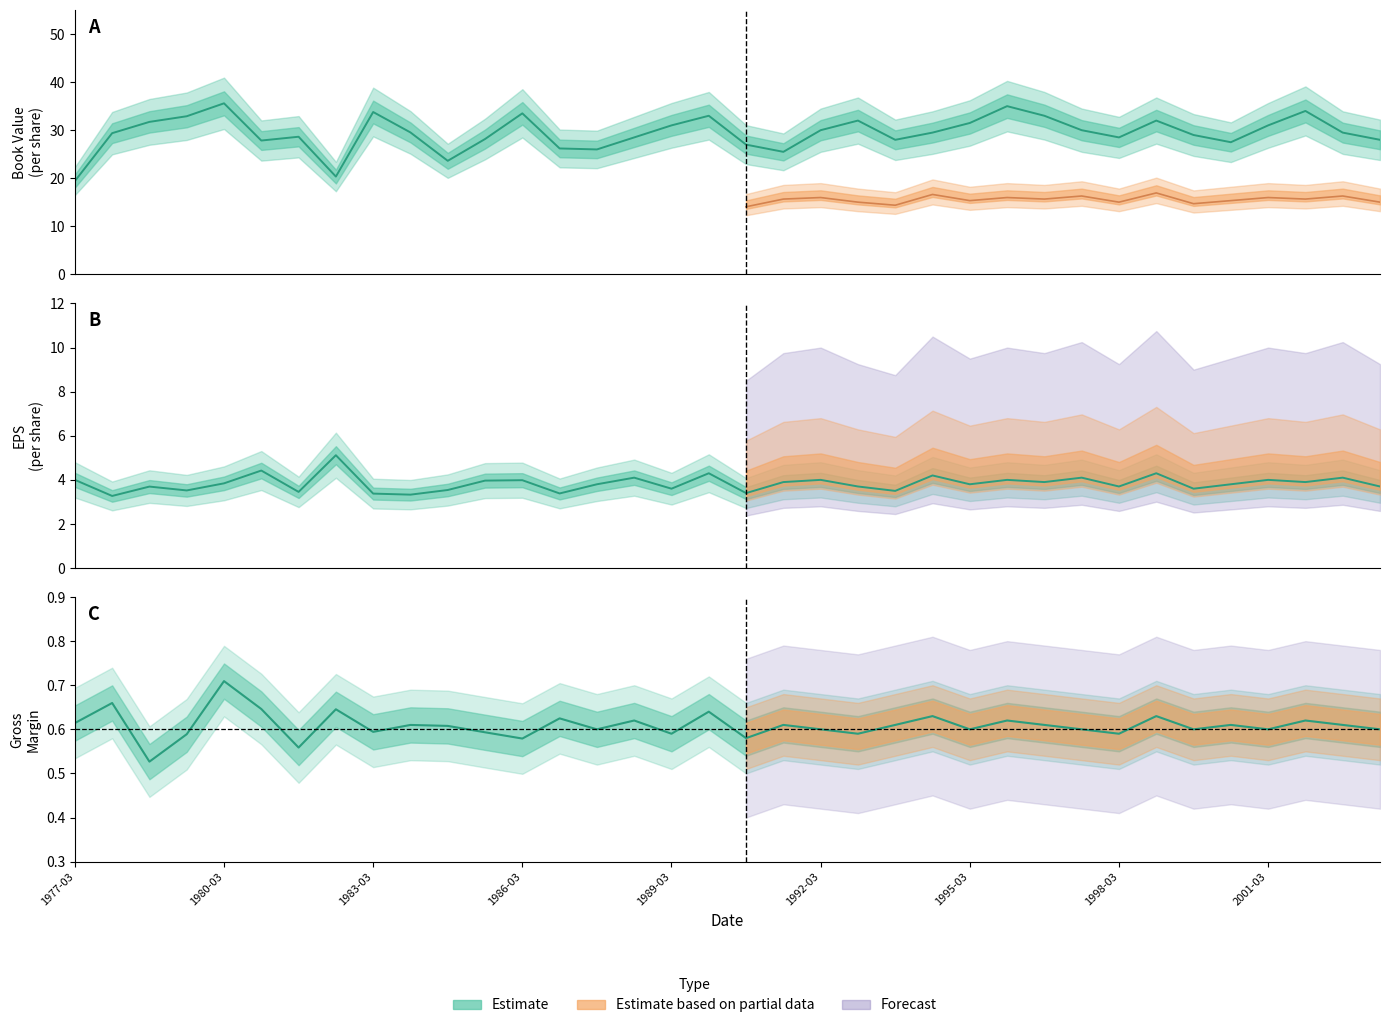

Which series changed the most between 1984-09-30 and 1997-06-30?

bookValue